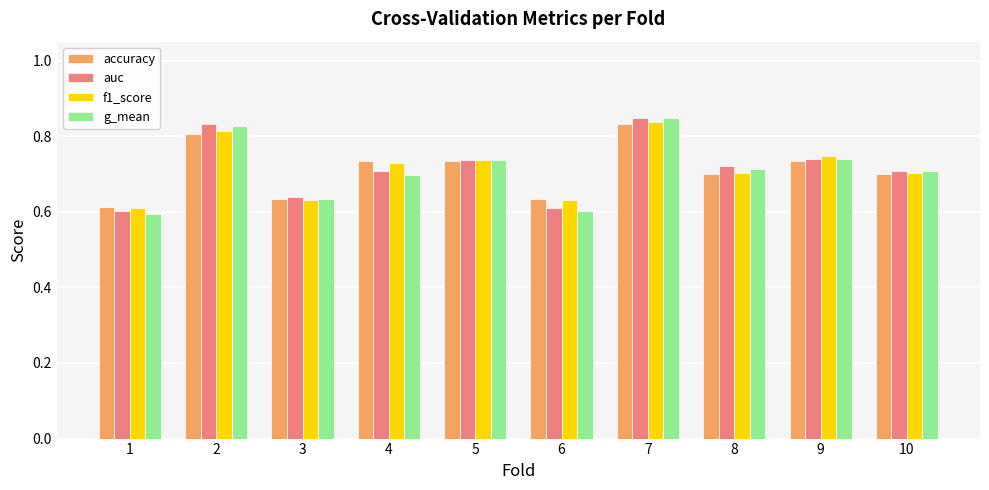

What is the total value across all series at 4?

2.9